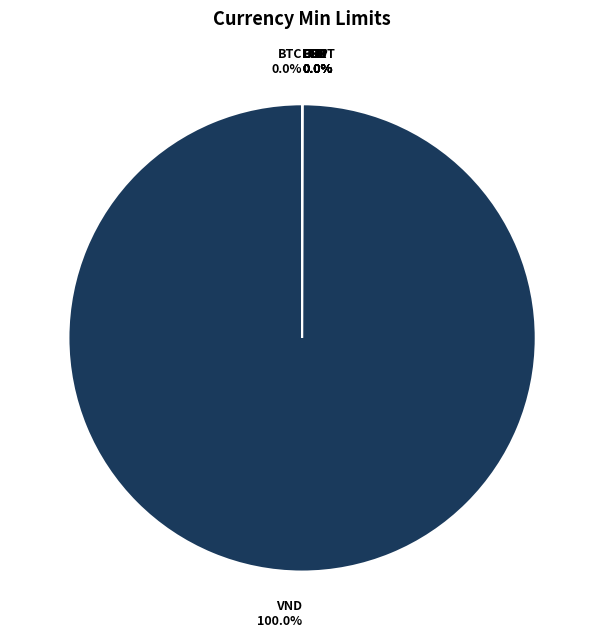

Which slice is the smallest?

BTC